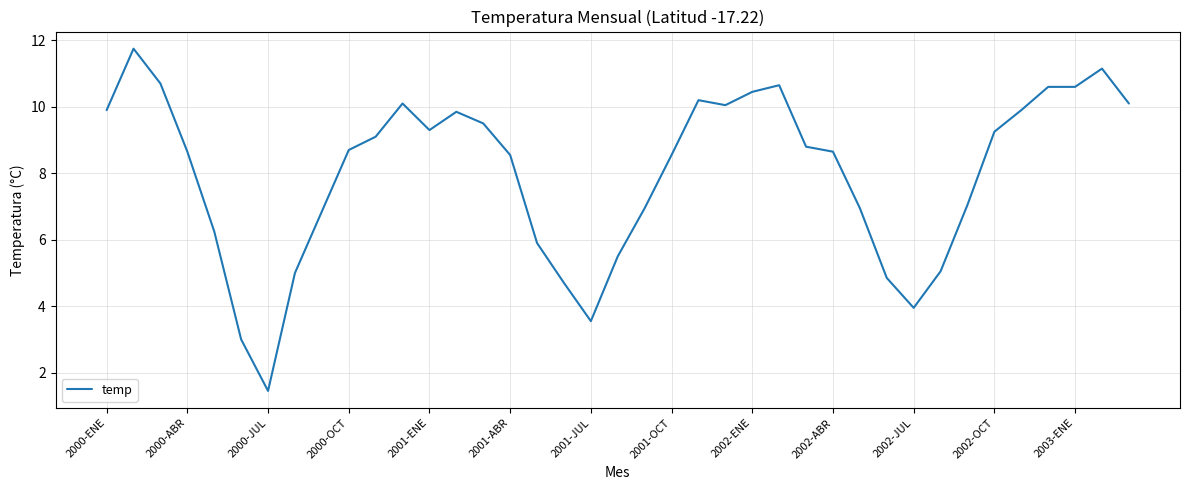

What is the difference between the maximum and minimum values?

10.3